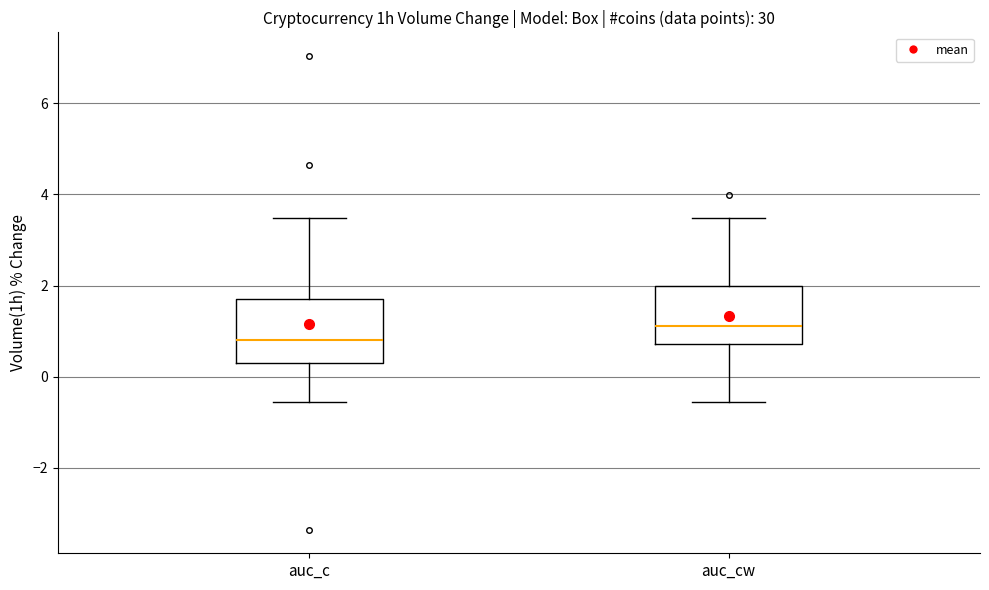

Where does the median line of the box for auc_c sit on the y-axis? The values are not printed on the chart, so give them approximately, as read against the axis.

0.8